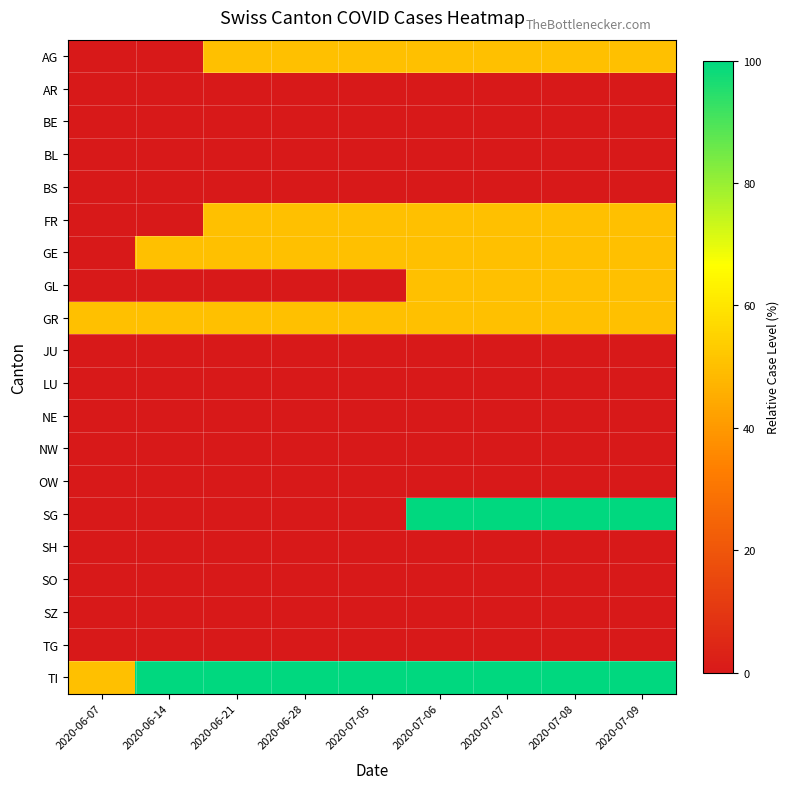

Which series has the largest total across all categories?

TI